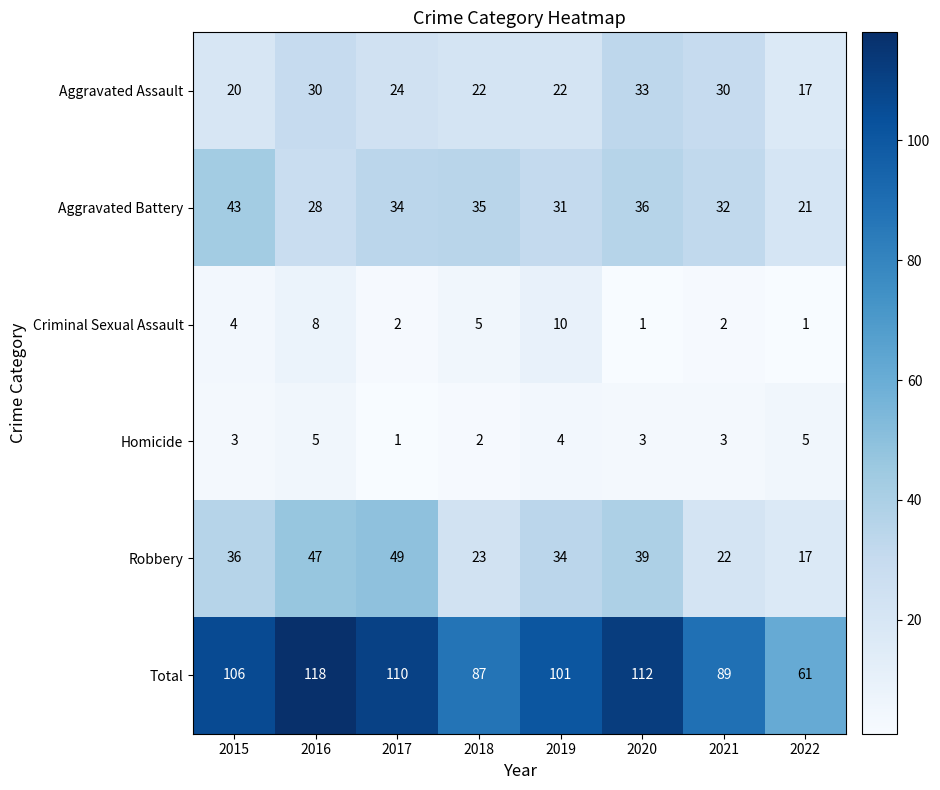

What is the difference between the maximum and minimum values in the Aggravated Battery series?

22